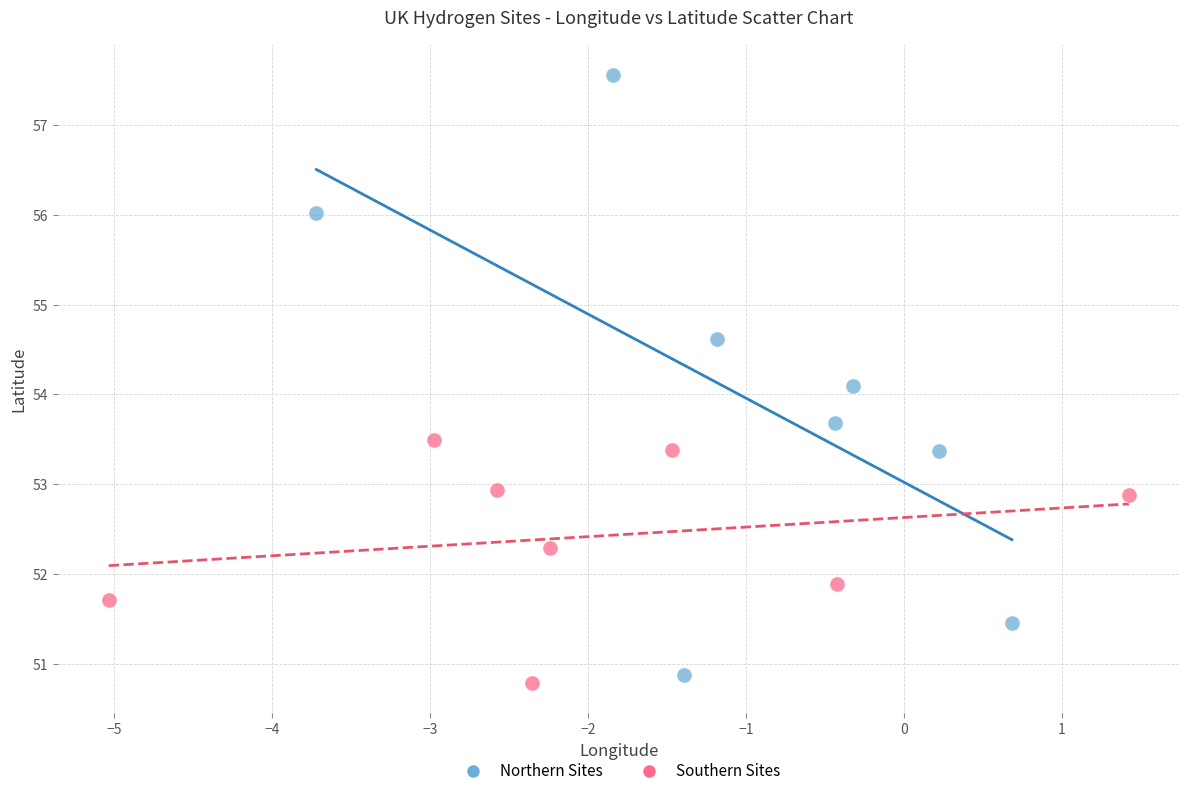

Which series contains the lowest Y value?

Southern Sites